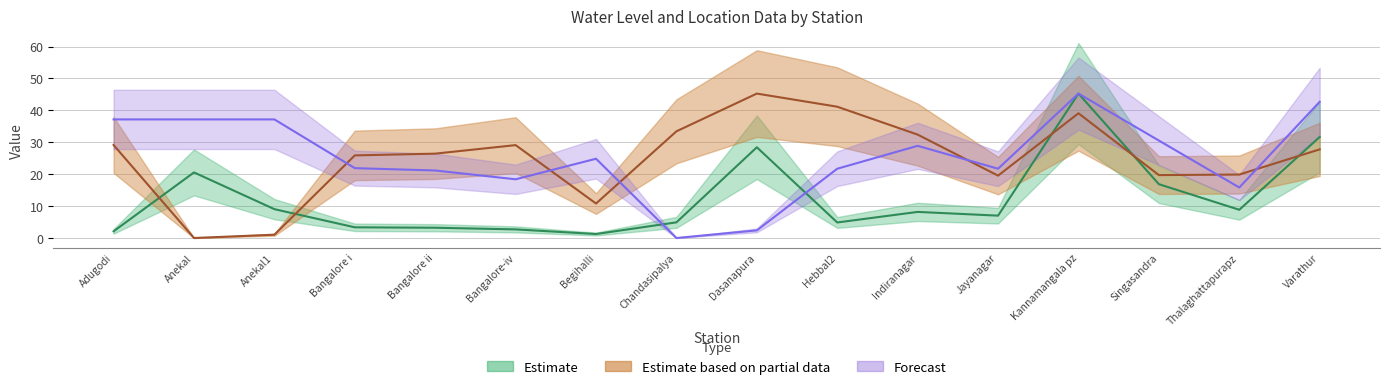

At how many categories does at least one series exceed 19?

16